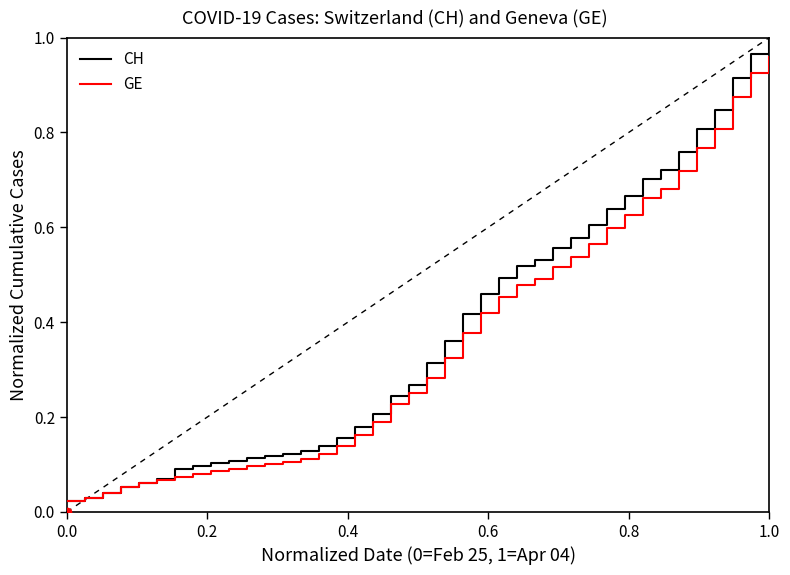

Rank the series by their maximum value, from highest to lowest.

CH, GE